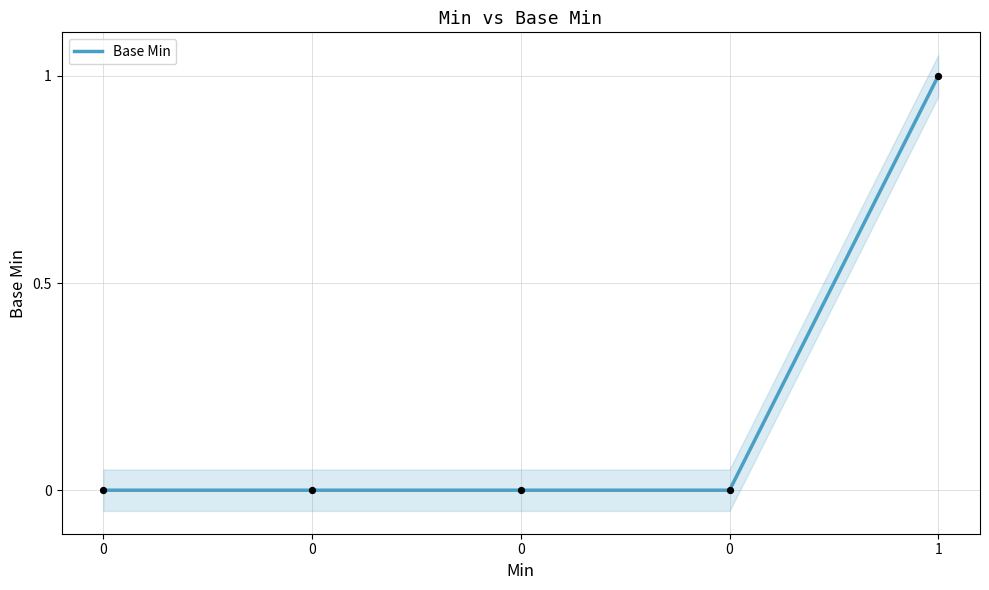

What is the change in value from 0 to 1?

+1